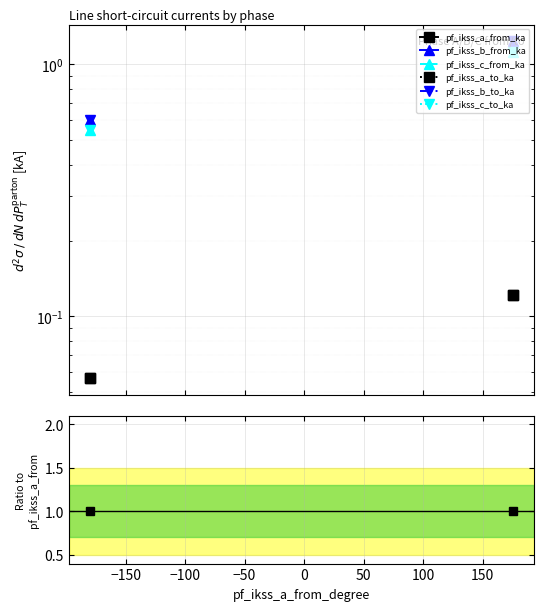

What is the value of the pf_ikss_a_from_ka point at the 1st from the left?

0.1